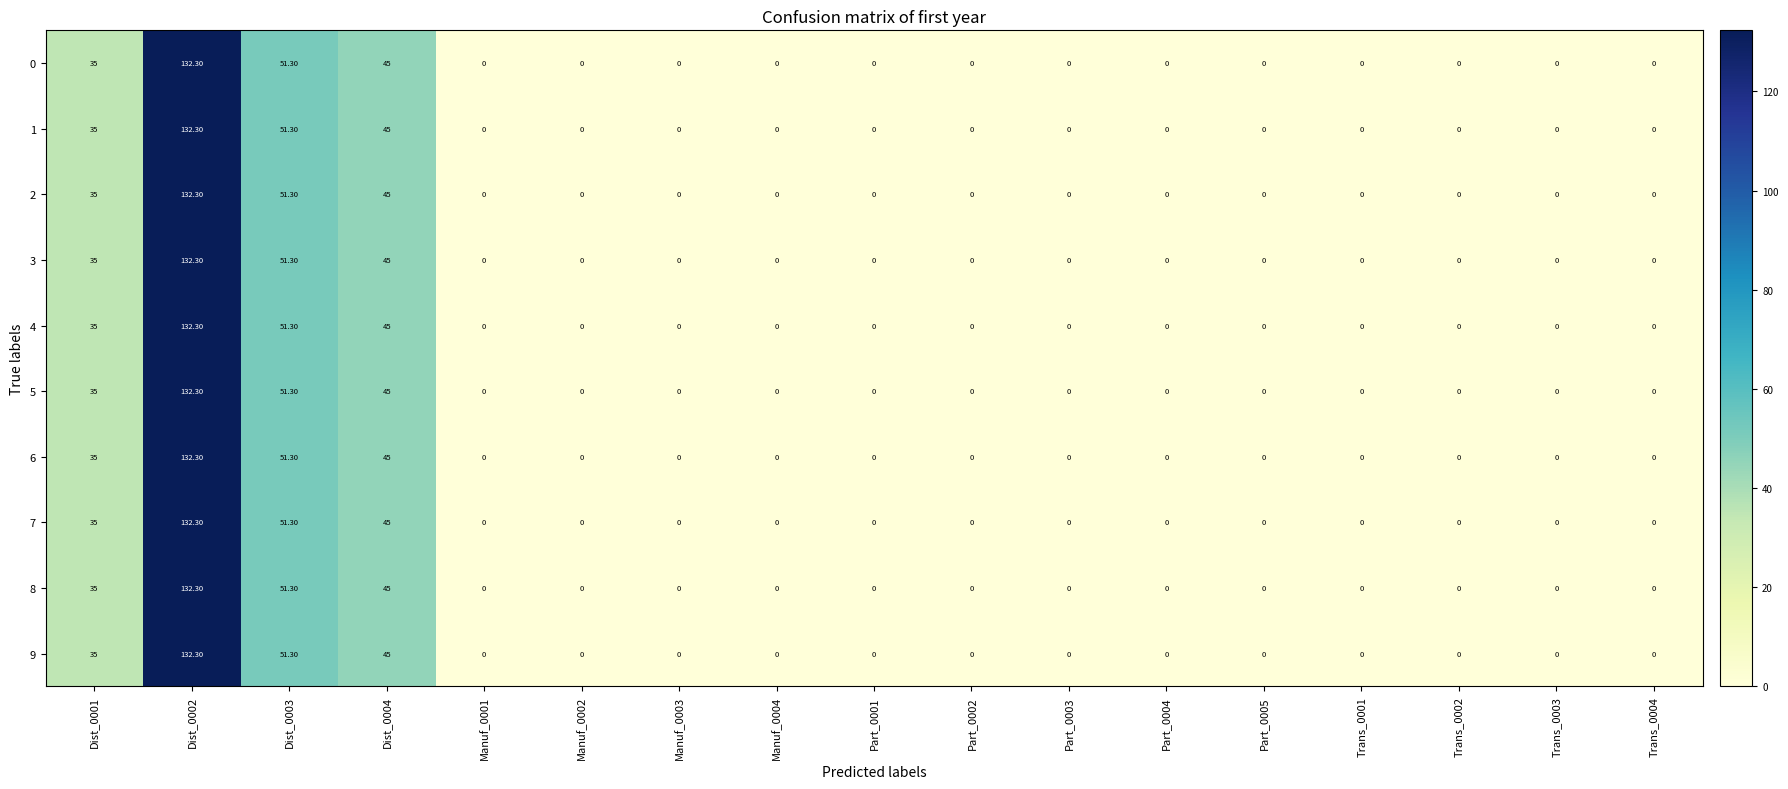

At how many categories does at least one series exceed 29?

4